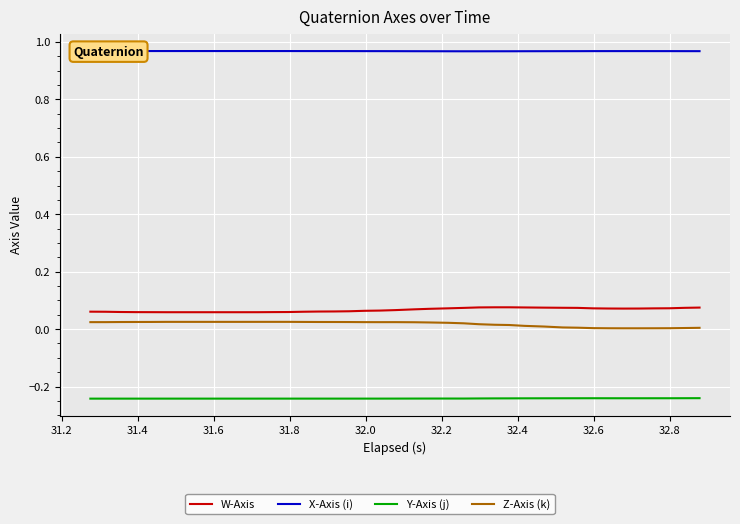

Which series has the largest total across all categories?

X-Axis (i)